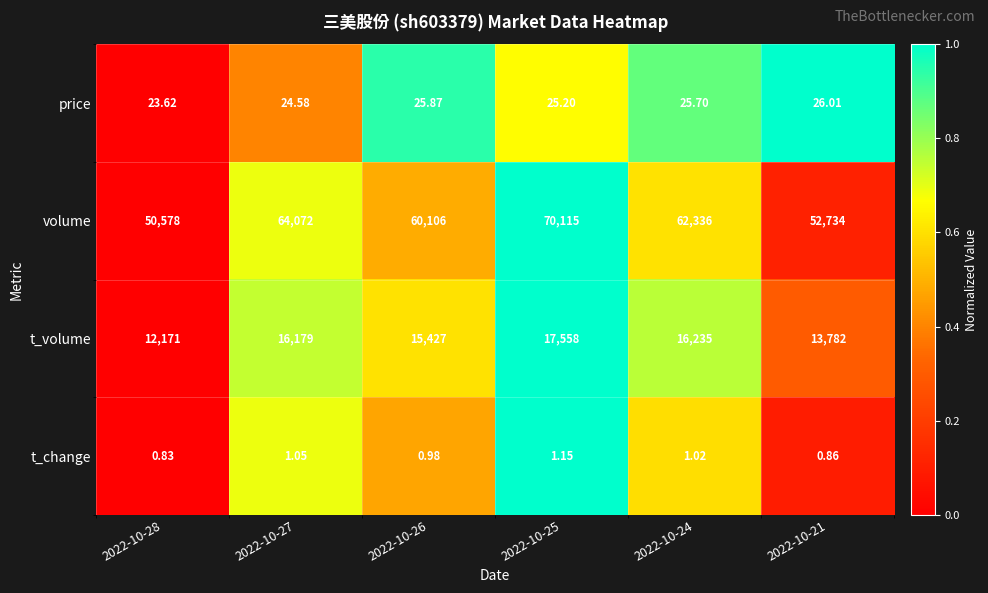

Which series has the widest spread of values?

volume